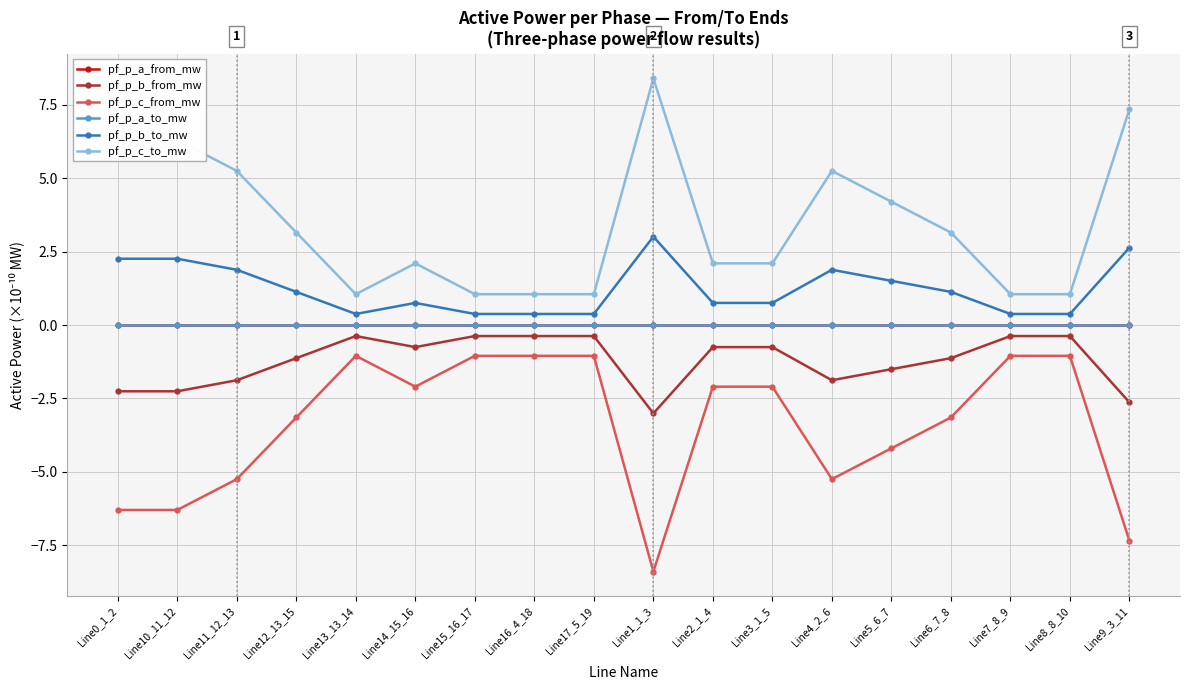

What is the label of the 8th point from the right?

Line2_1_4